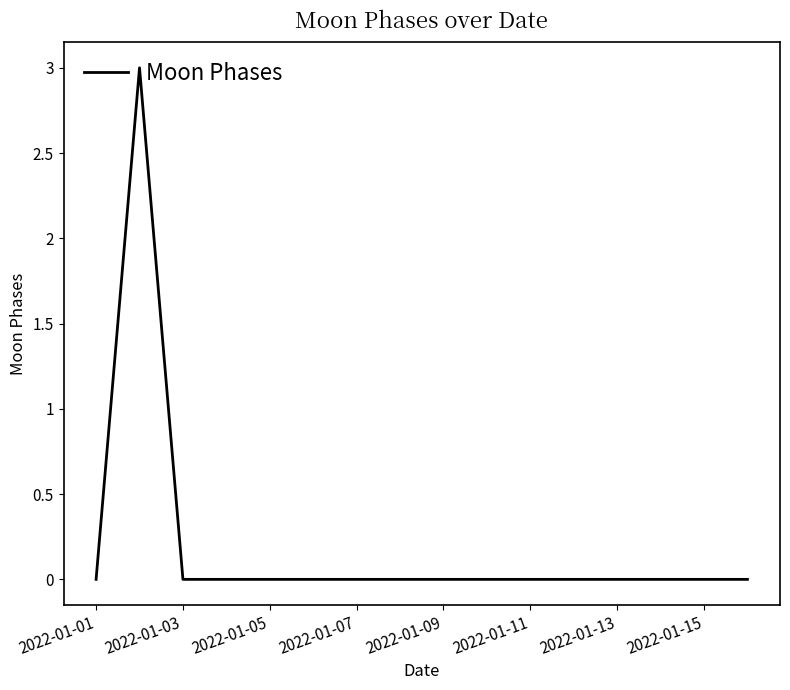

Reading left to right, list all the values displayed in this chart.

0	3	0	0	0	0	0	0	0	0	0	0	0	0	0	0